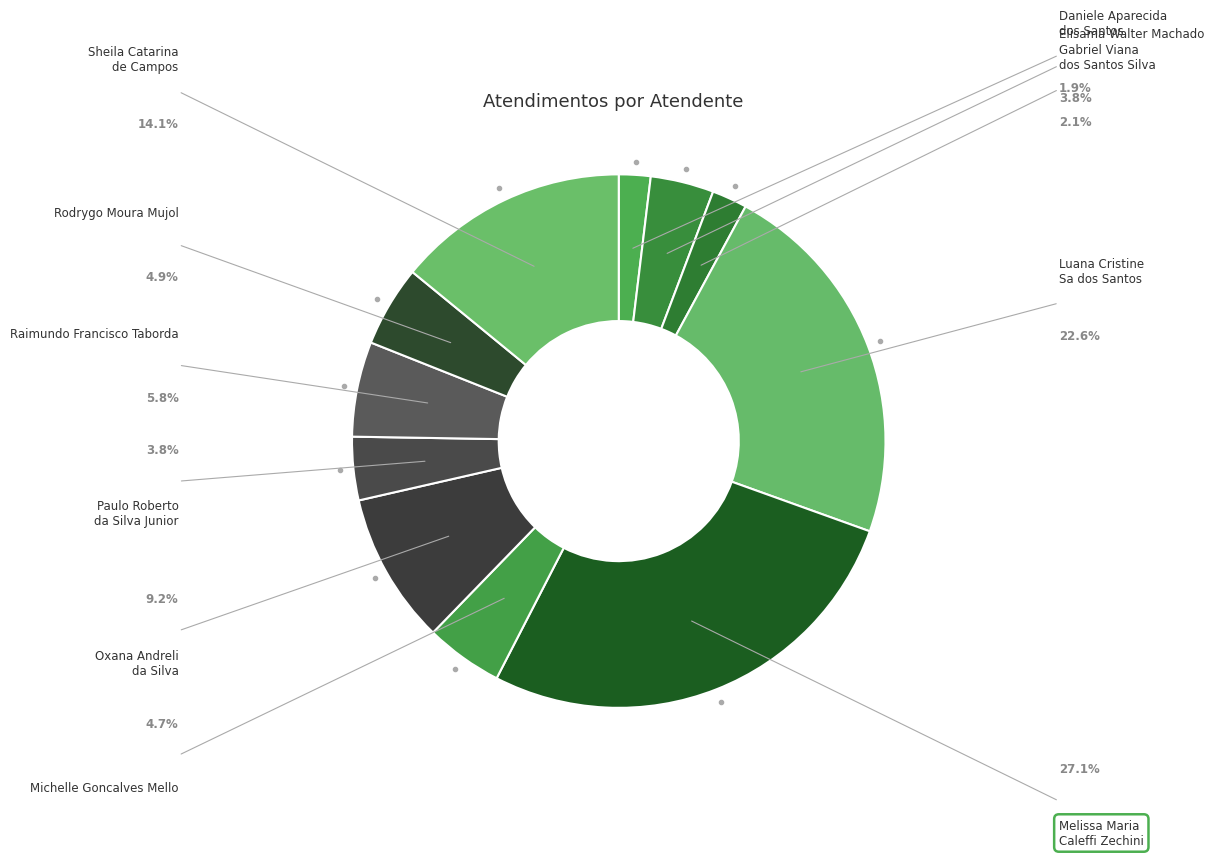

How many slices are in this pie chart?

11